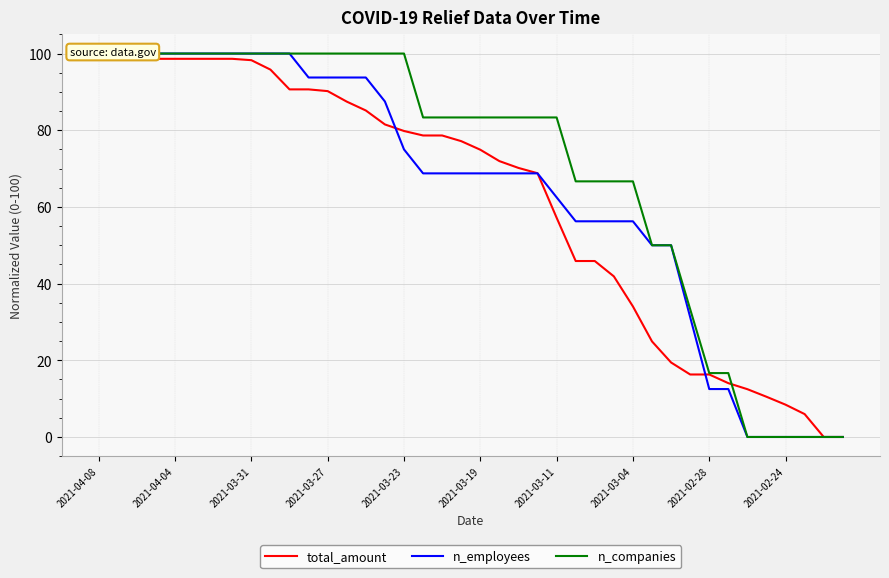

How many data points in total_amount are above 77?

20